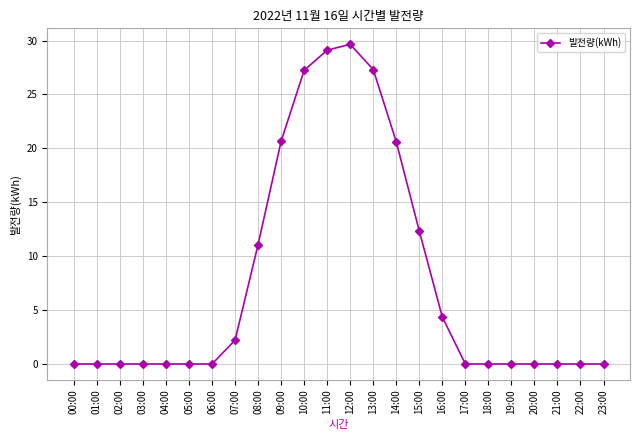

What is the average value?

7.7